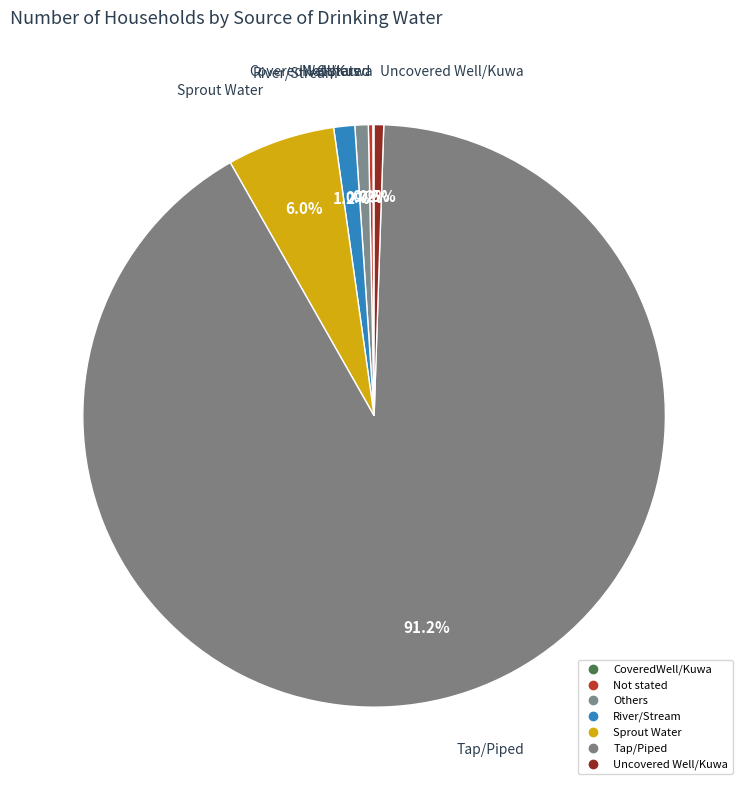

To the nearest percent, what is the difference between the largest and smallest slice percentages?

91%